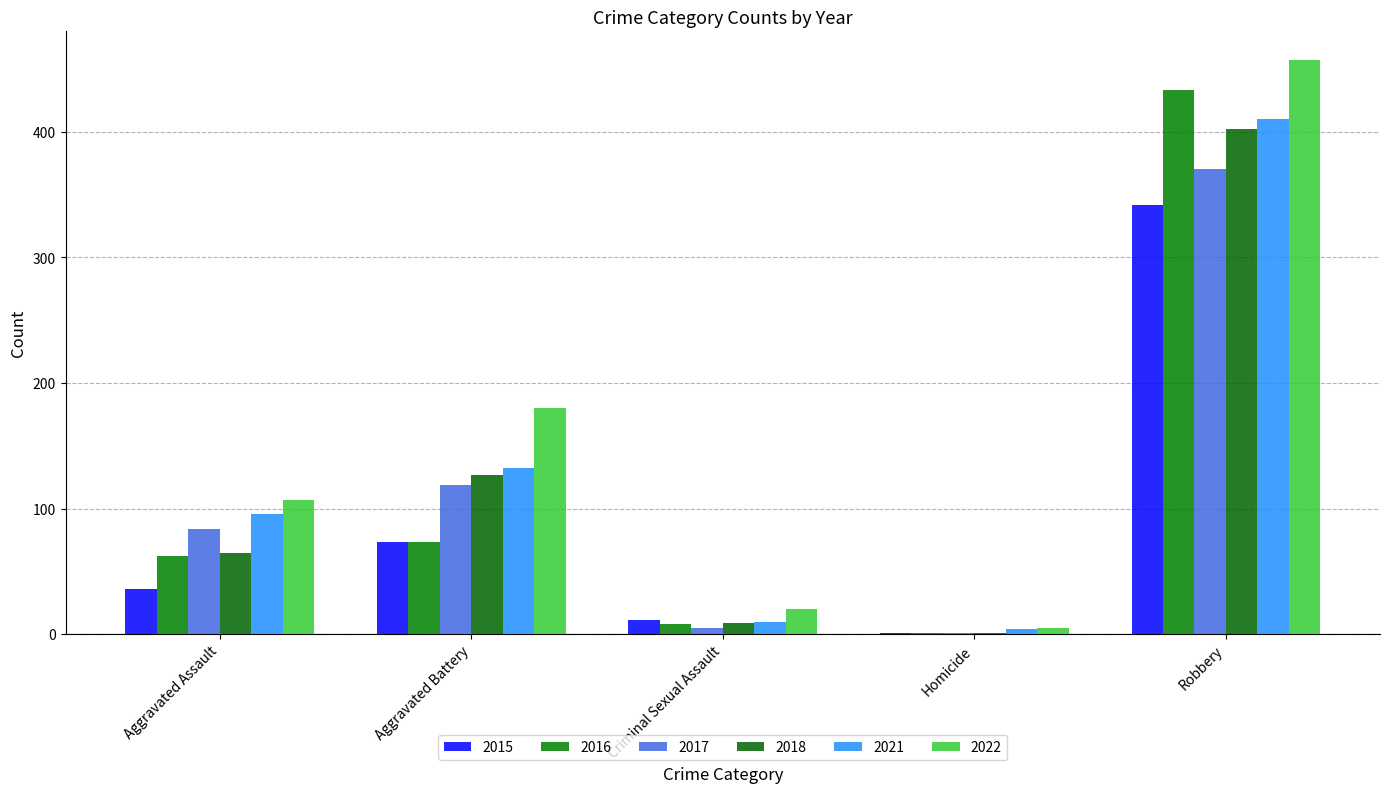

What is the highest value of the 2016 series?

433